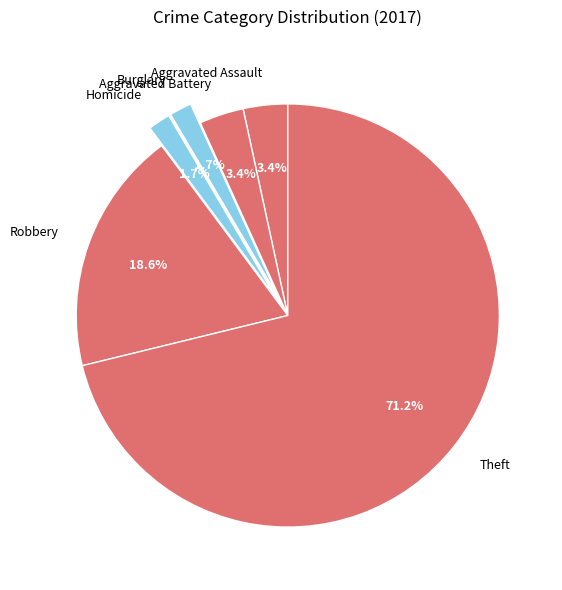

Is Homicide the majority of the pie?

No